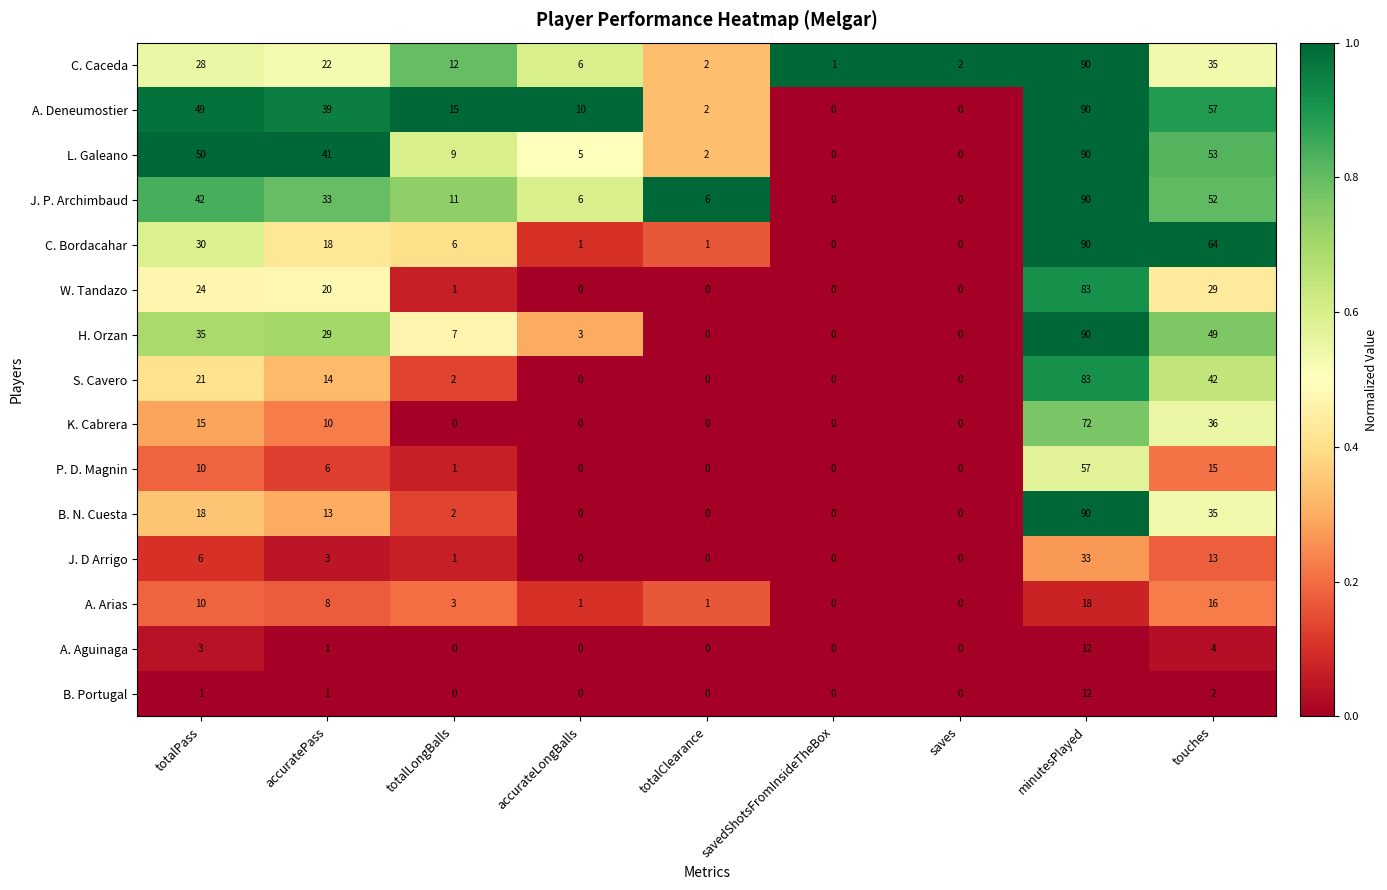

At how many categories does at least one series exceed 0?

9